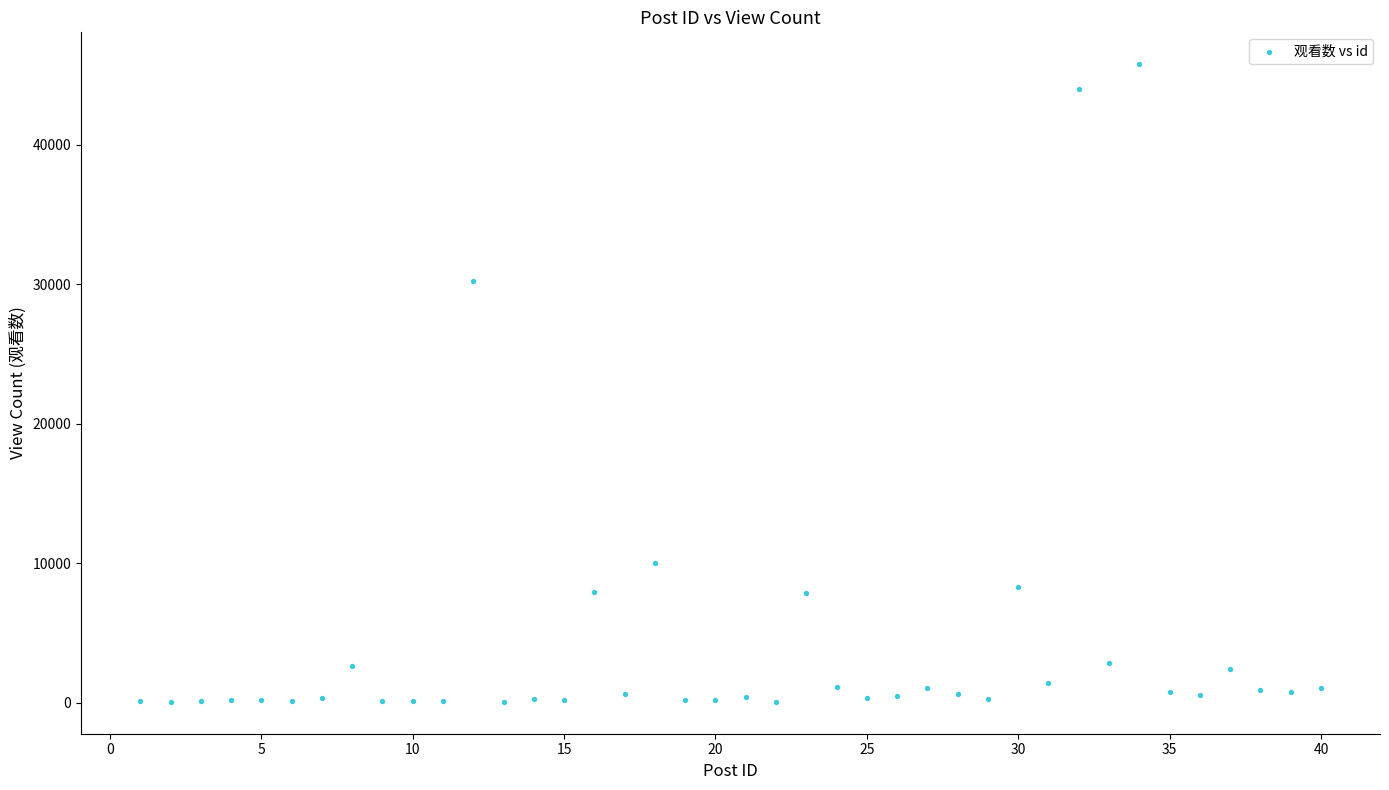

What Y value in the scatter plot is closest to 22927?

30216